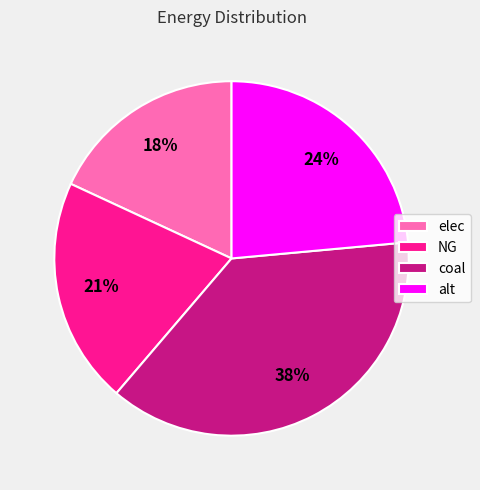

Between alt and elec, which is larger?

alt